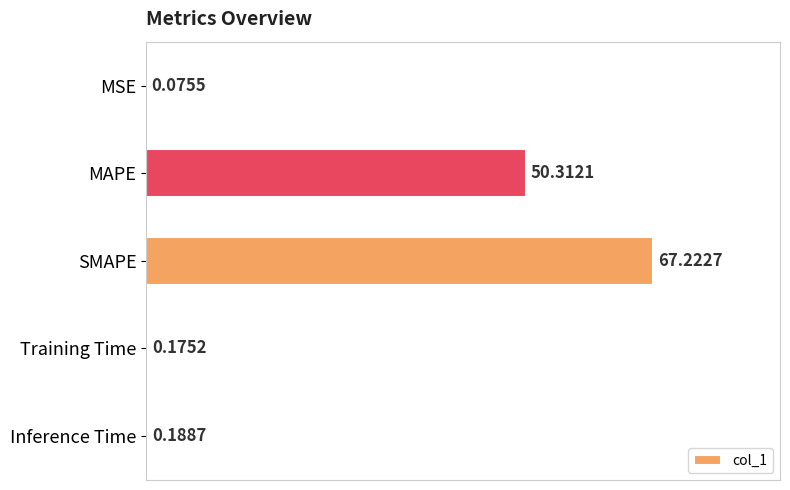

What is the change in value from MSE to MAPE?

+50.2